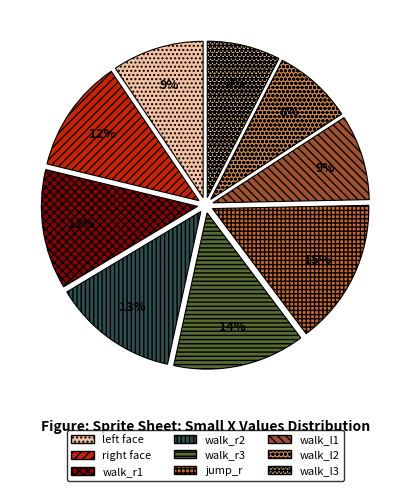

Does jump_r represent more than half of the total?

No